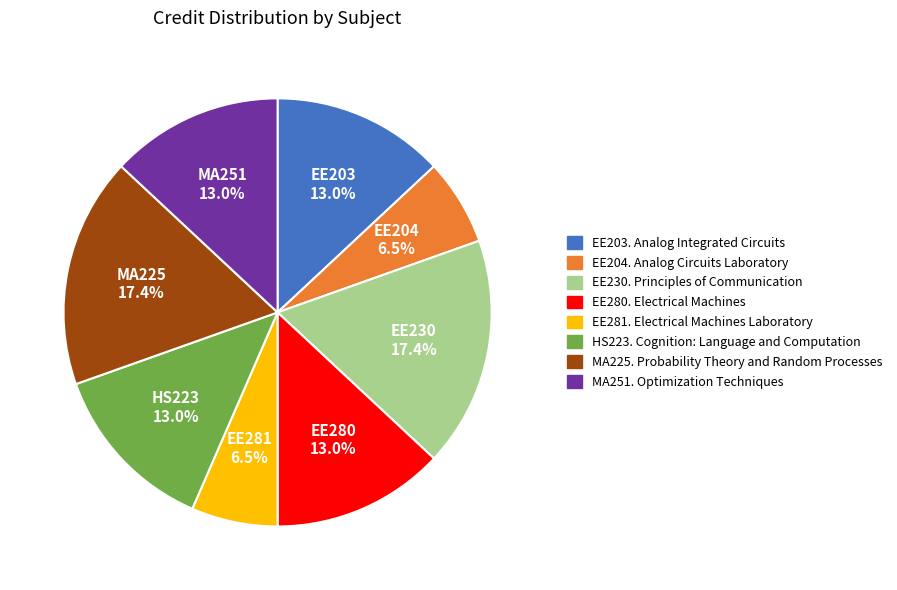

Is there a majority slice in this chart?

No